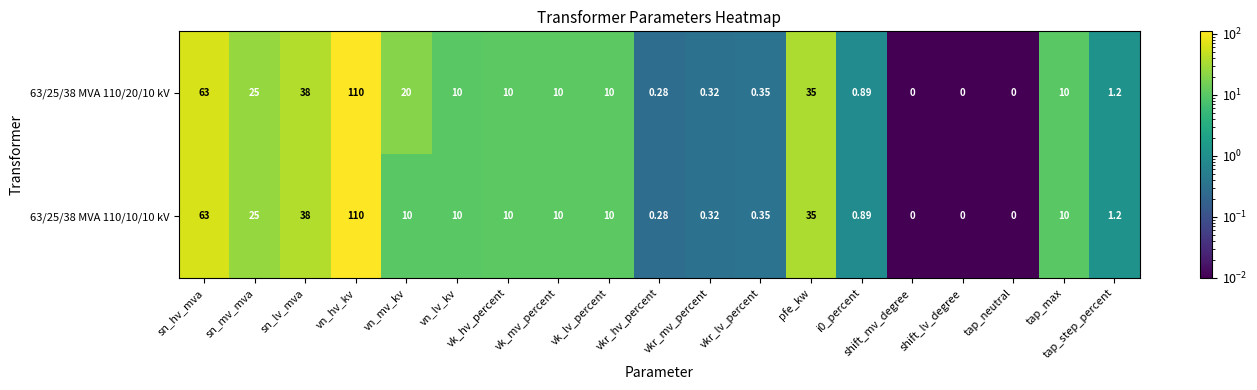

Is the value of 63/25/38 MVA 110/20/10 kV at i0_percent greater than the value of 63/25/38 MVA 110/10/10 kV at vk_mv_percent?

No